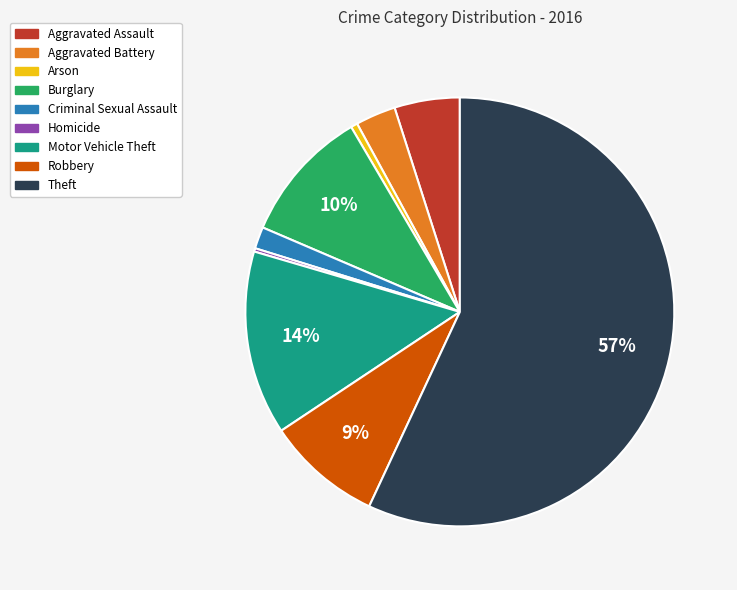

To the nearest percent, what portion does Robbery represent?

9%